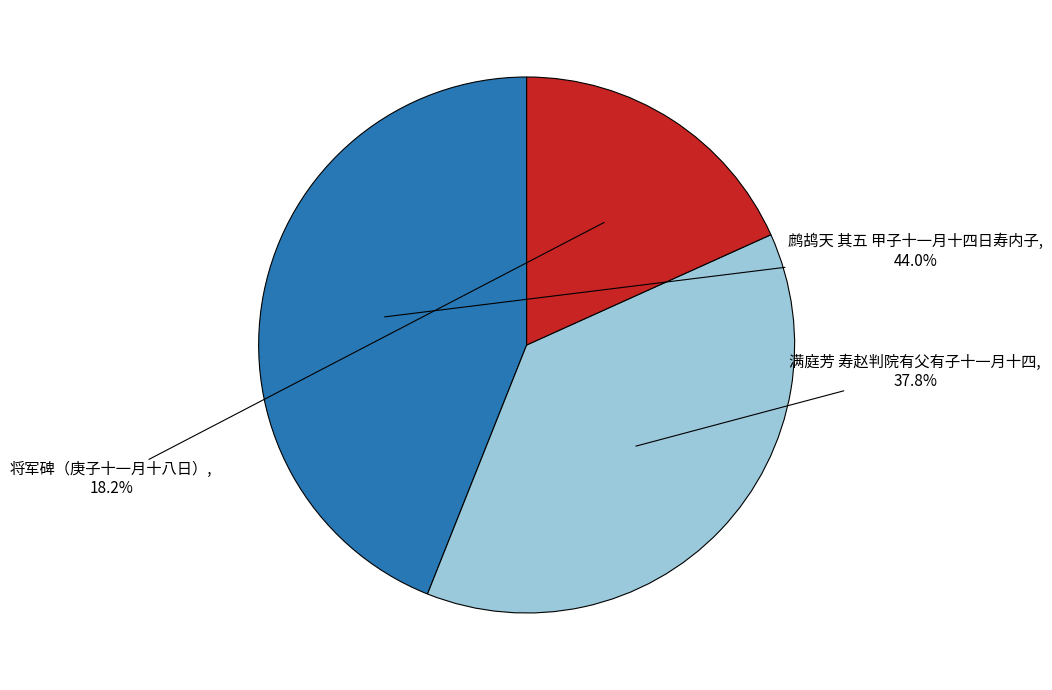

Is there a majority slice in this chart?

No